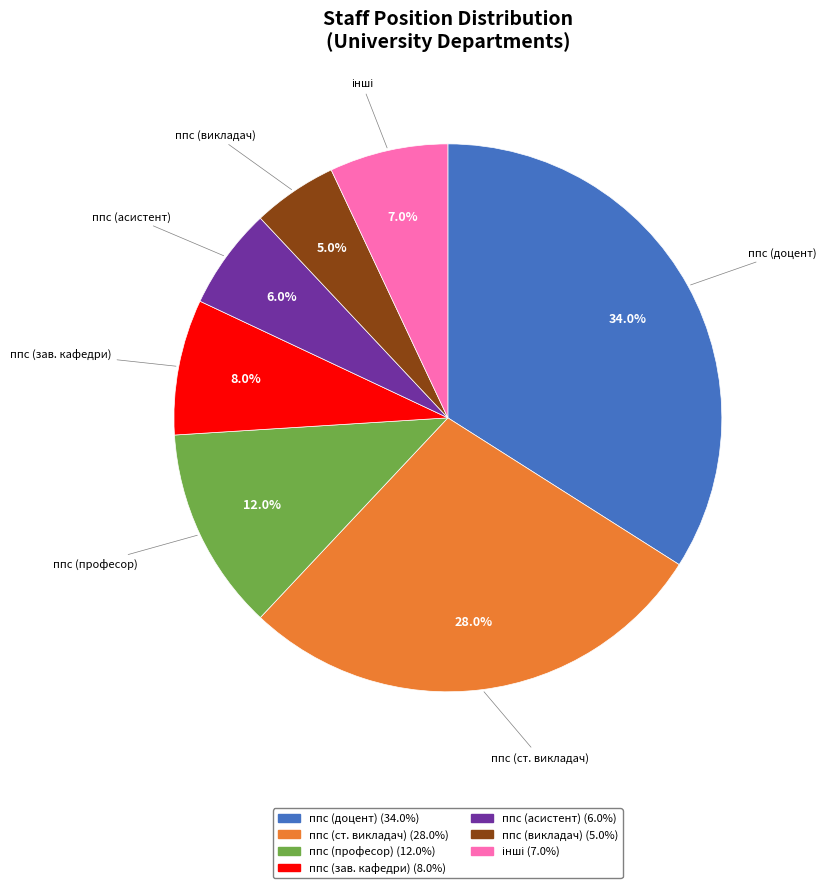

Is there a majority slice in this chart?

No